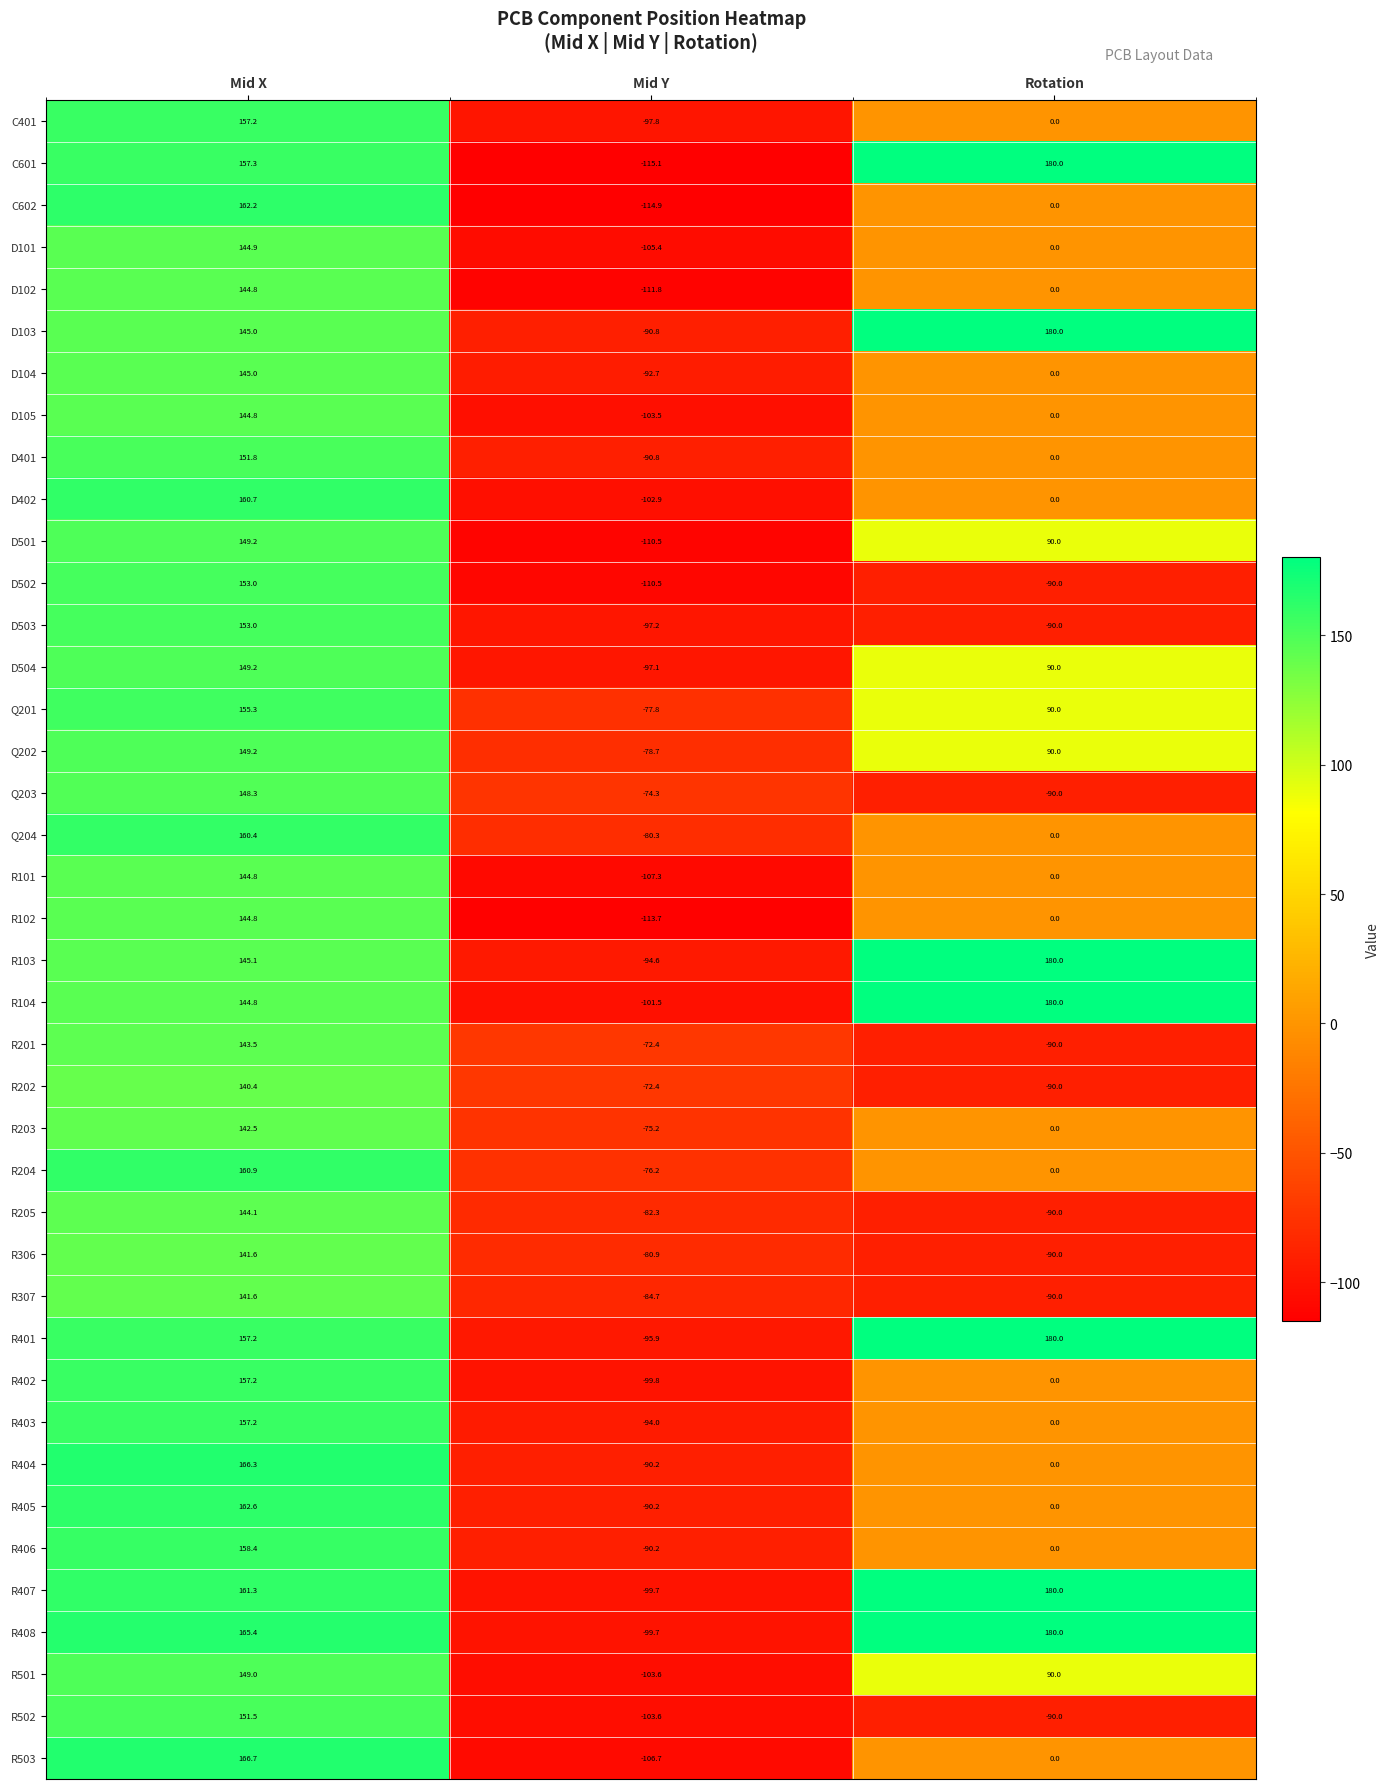

What is the total value across all series at Rotation?

900.0